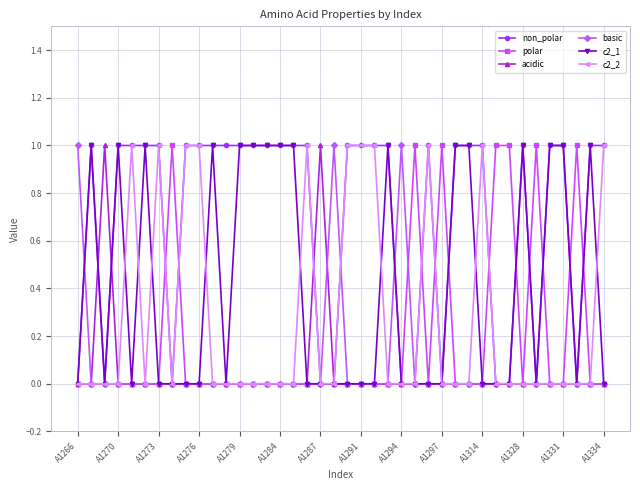

Which series has the largest total across all categories?

non_polar